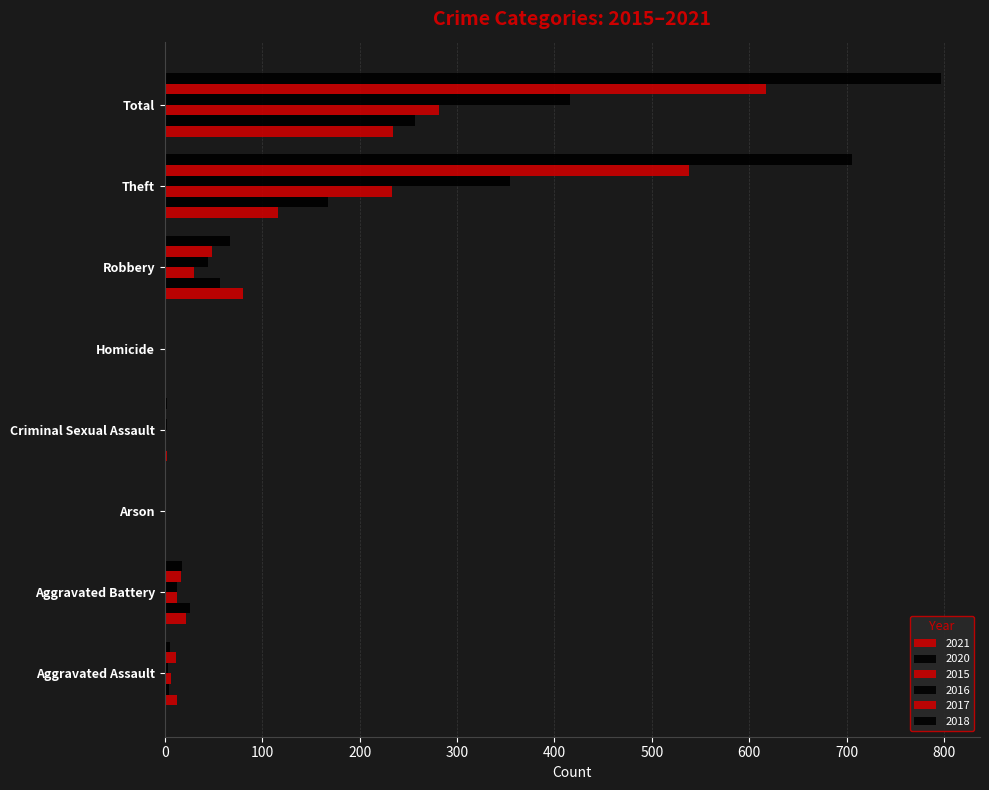

Count the number of data series in this chart.

6